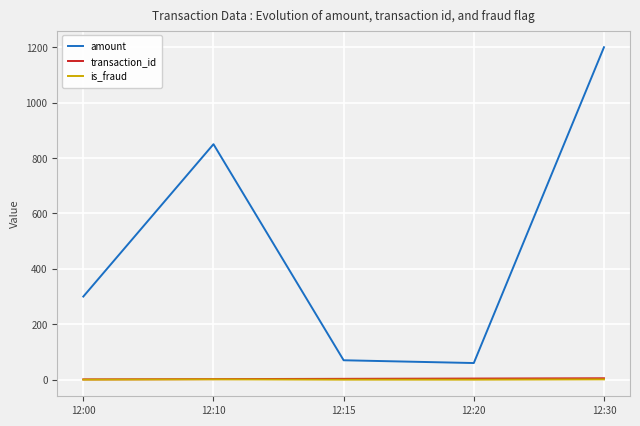

At which category is the sum across all series the highest?

12:30